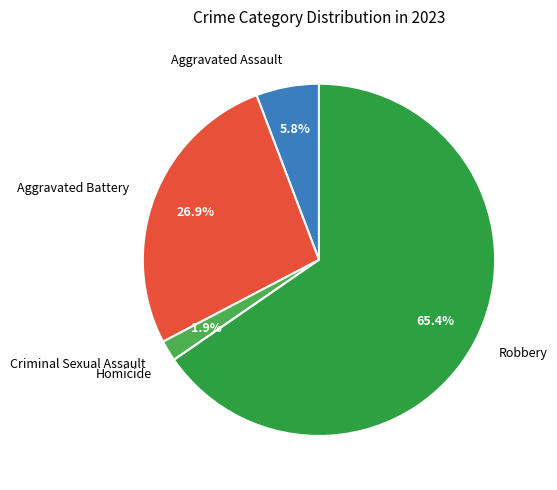

What percentage do Aggravated Assault and Robbery together represent?

71.2%